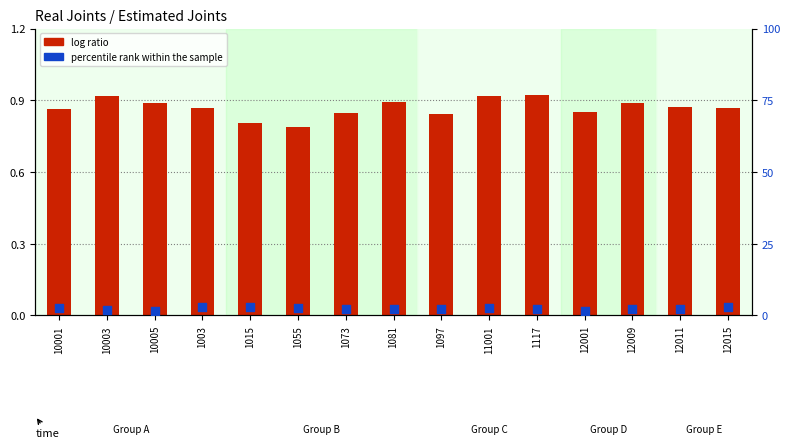

Which series has the largest total across all categories?

percentile rank within the sample